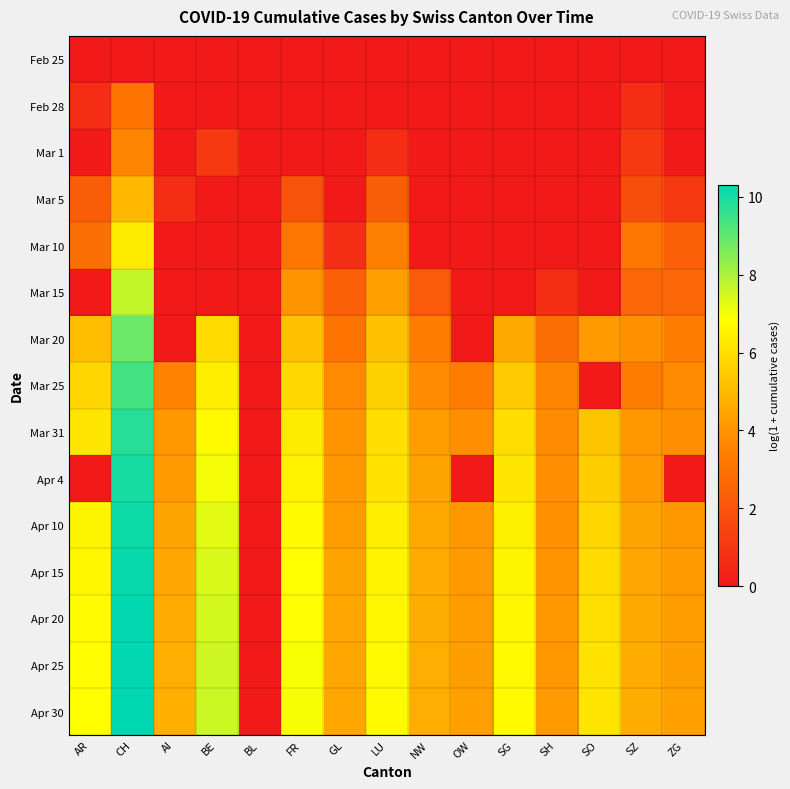

What is the maximum value shown in the chart?

10.3